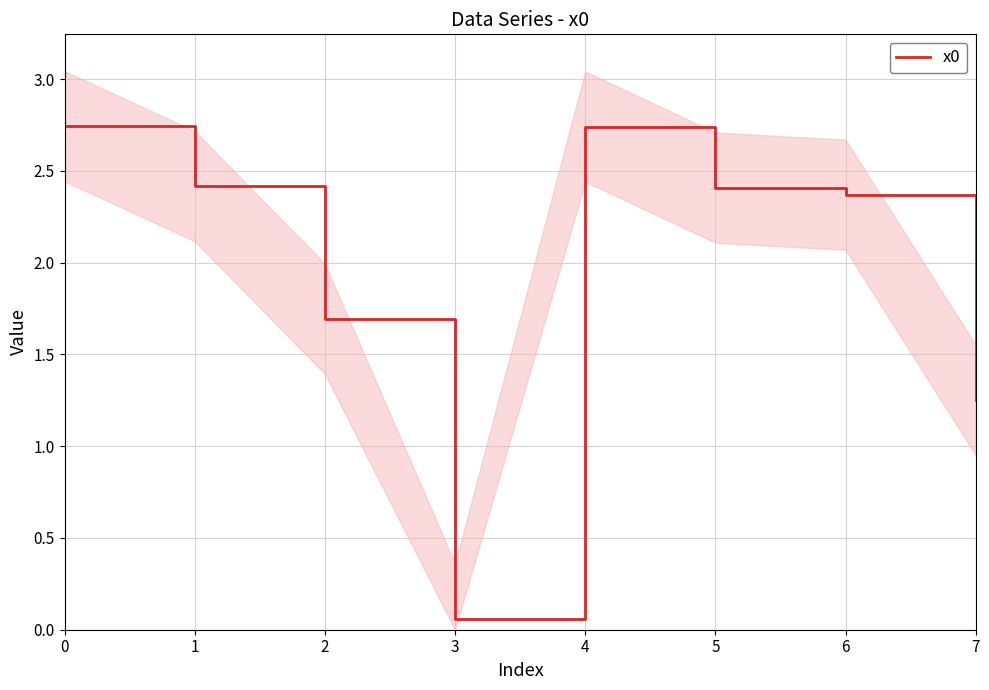

The chart shows a value of 0.8 at 6. True or false?

False